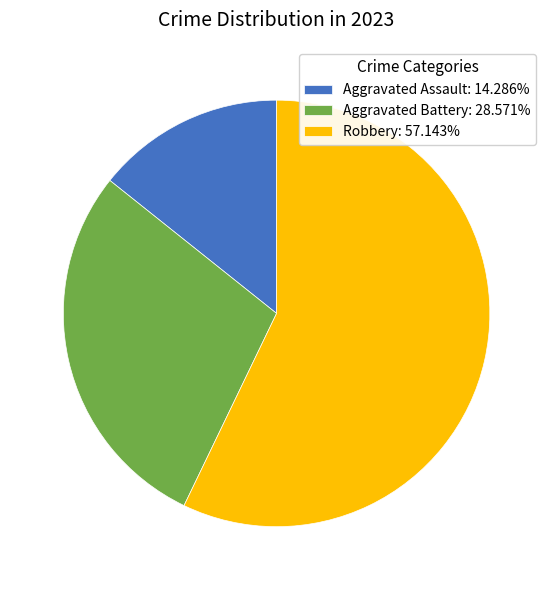

Is there any slice that represents more than half of the pie?

Yes